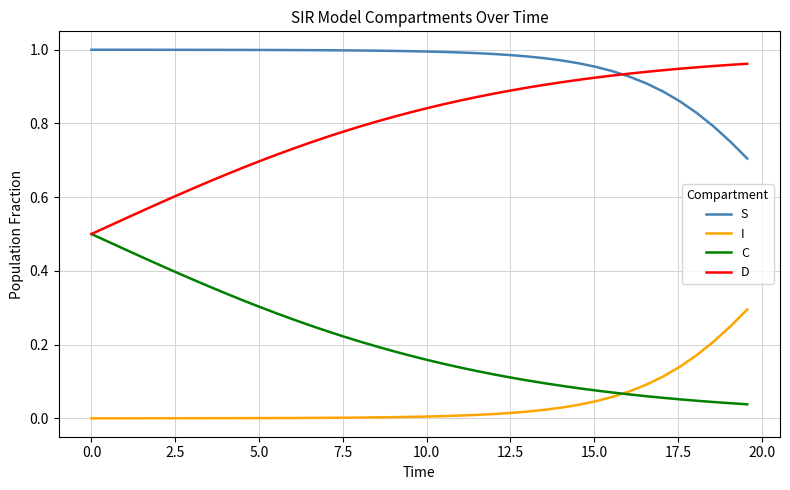

True or false: I and D cross at least once.

False